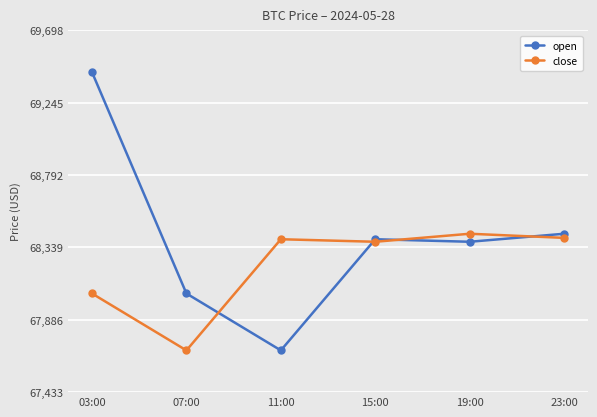

Where is open nearest to the value 68565?

23:00